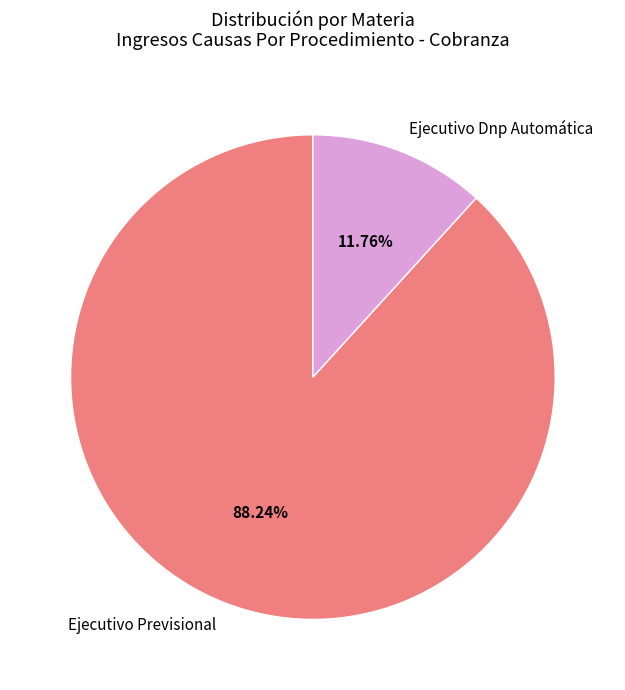

What is the ratio of the value at Ejecutivo Previsional to the value at Ejecutivo Dnp Automática?

7.5